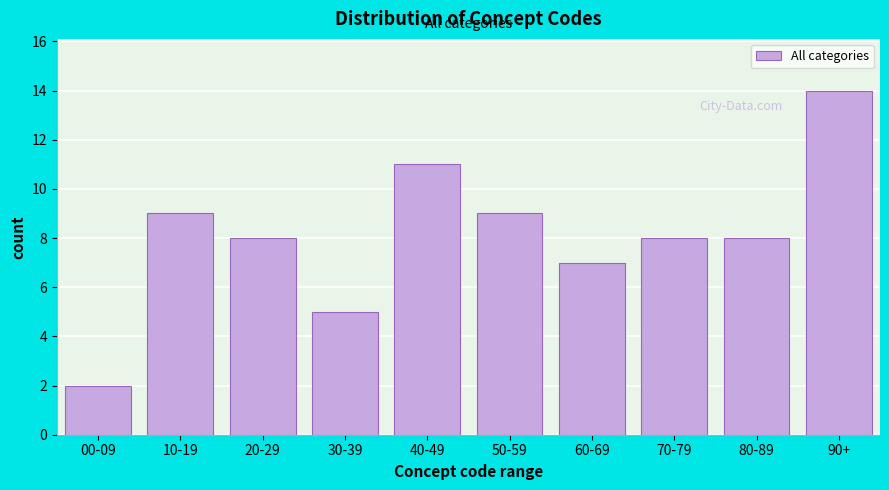

Reading right to left, what are all the values shown in this chart?

14	8	8	7	9	11	5	8	9	2